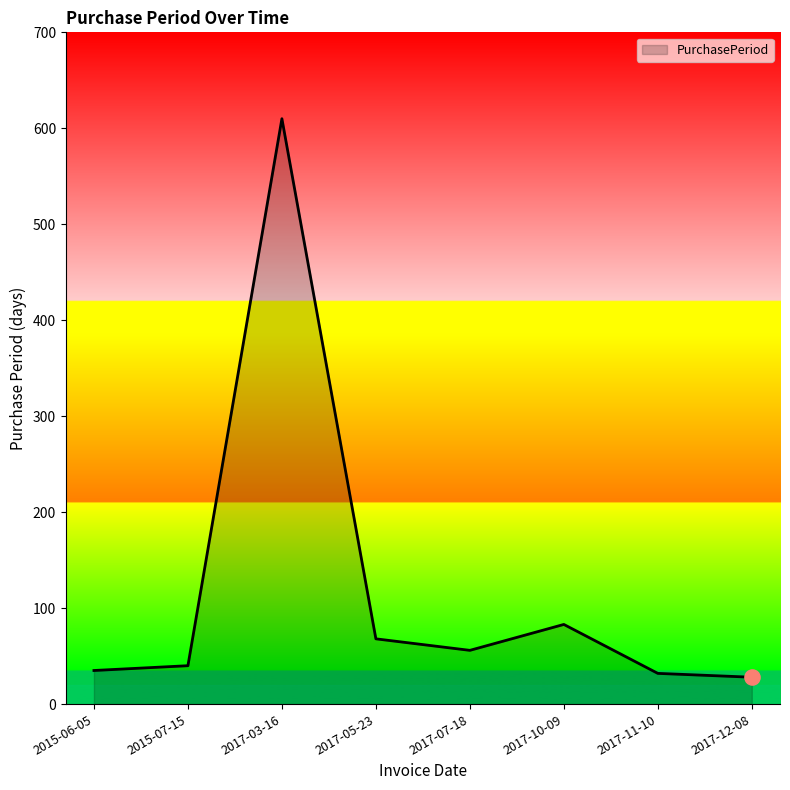

Which has a higher value, 2017-03-16 or 2017-10-09?

2017-03-16